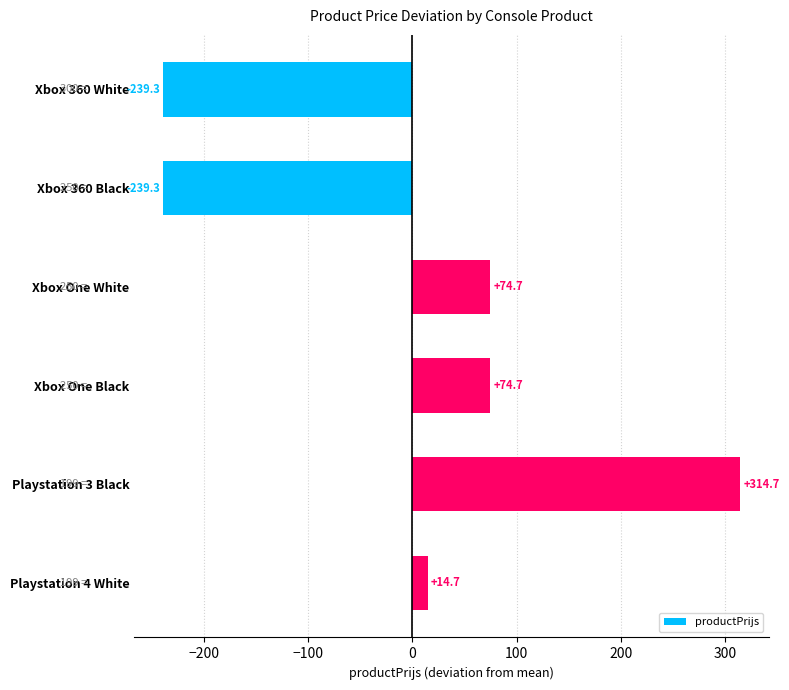

How many data points does each series have?

6